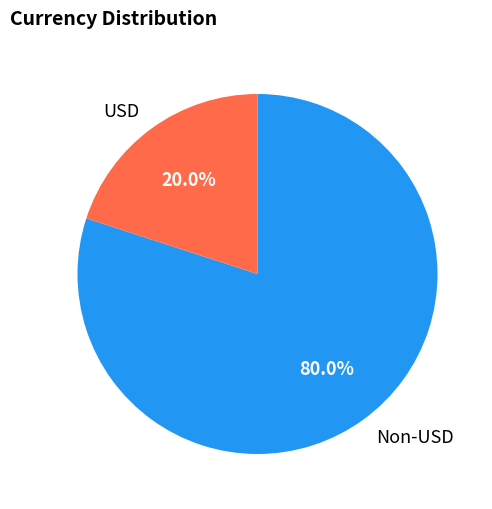

Which category has the biggest portion of the pie?

Non-USD